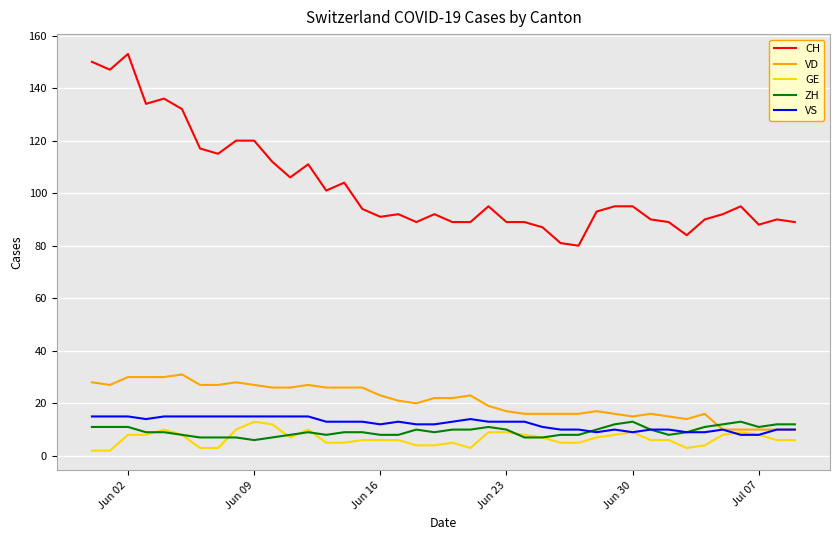

At how many categories does at least one series exceed 141?

3